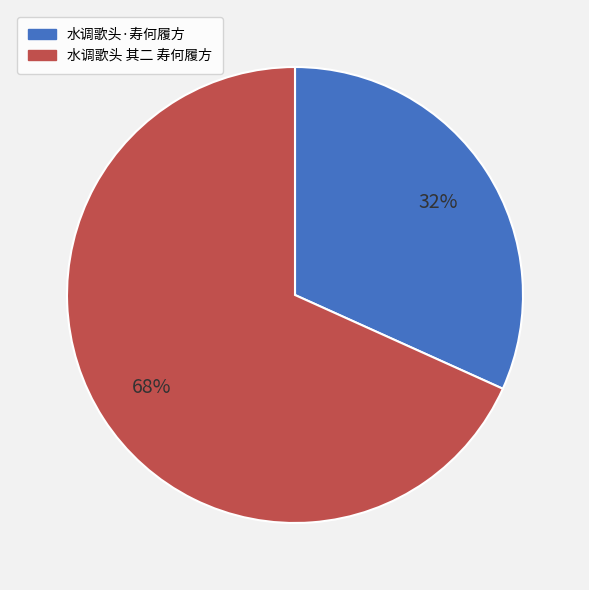

True or false: 水调歌头 其二 寿何履方 accounts for 56% of the total.

False